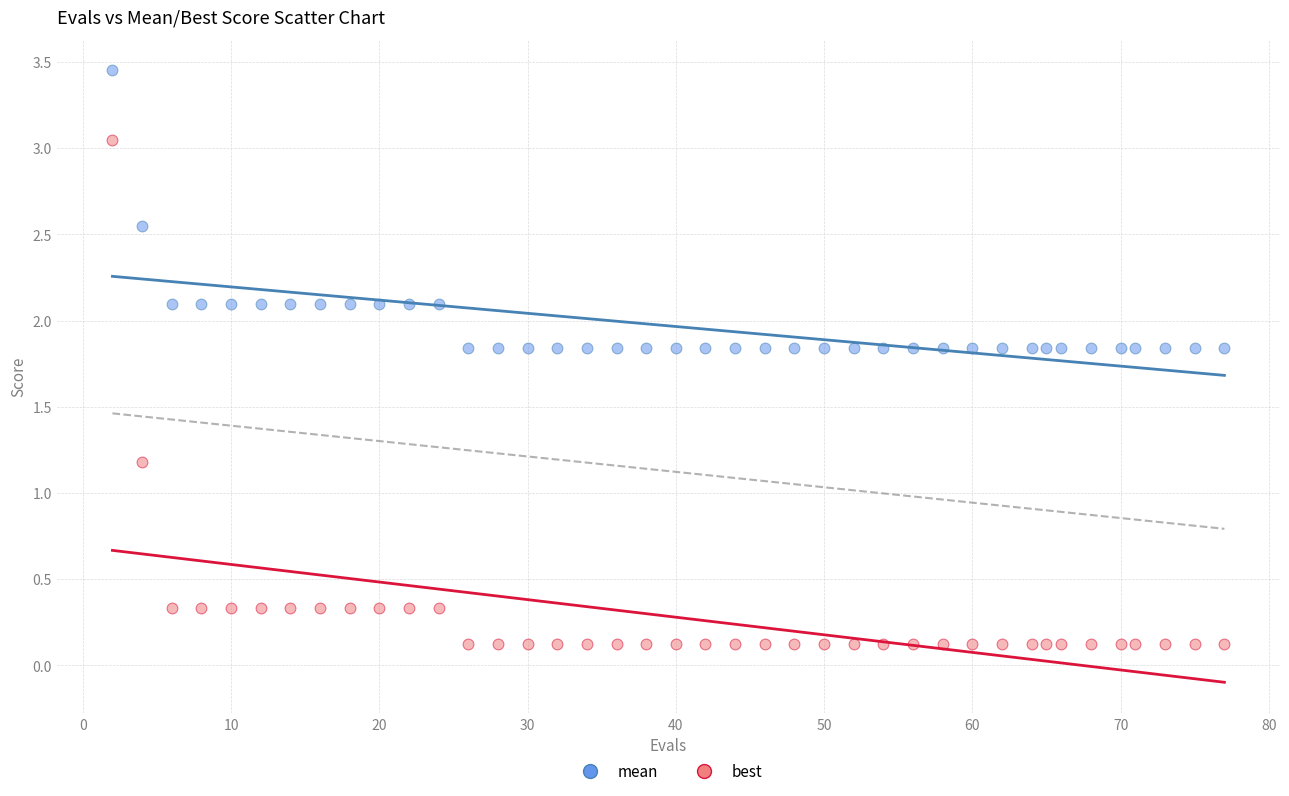

Which series has the widest spread of Y values?

best